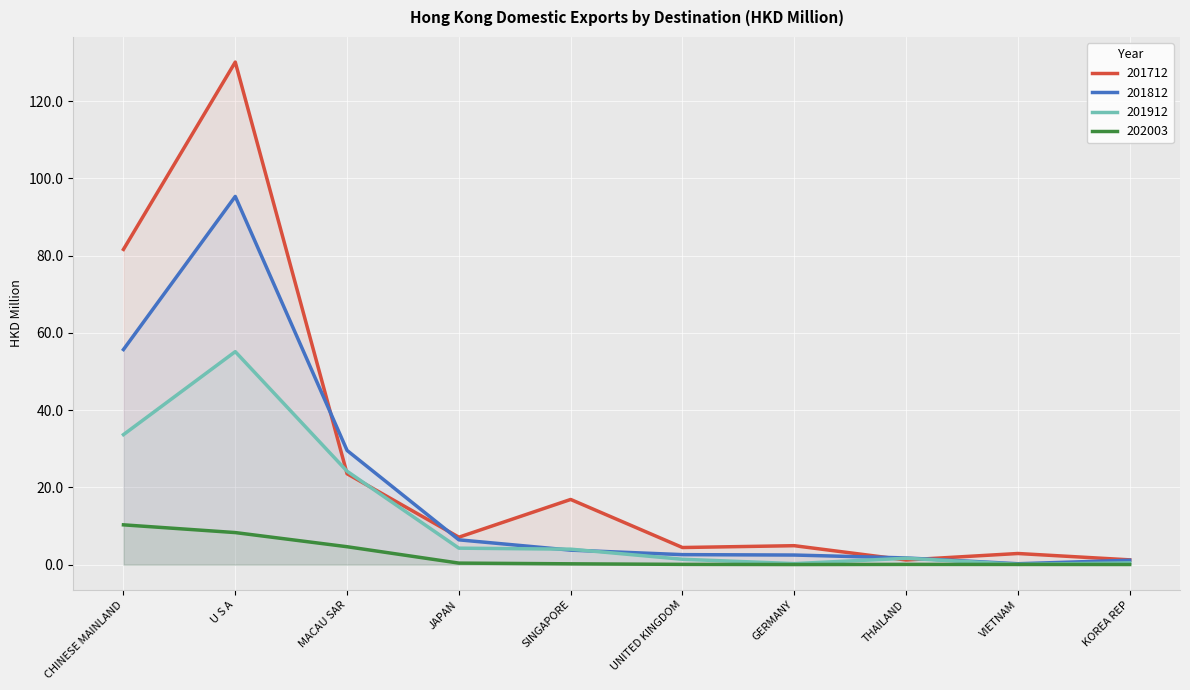

How many lines are shown in the chart?

4